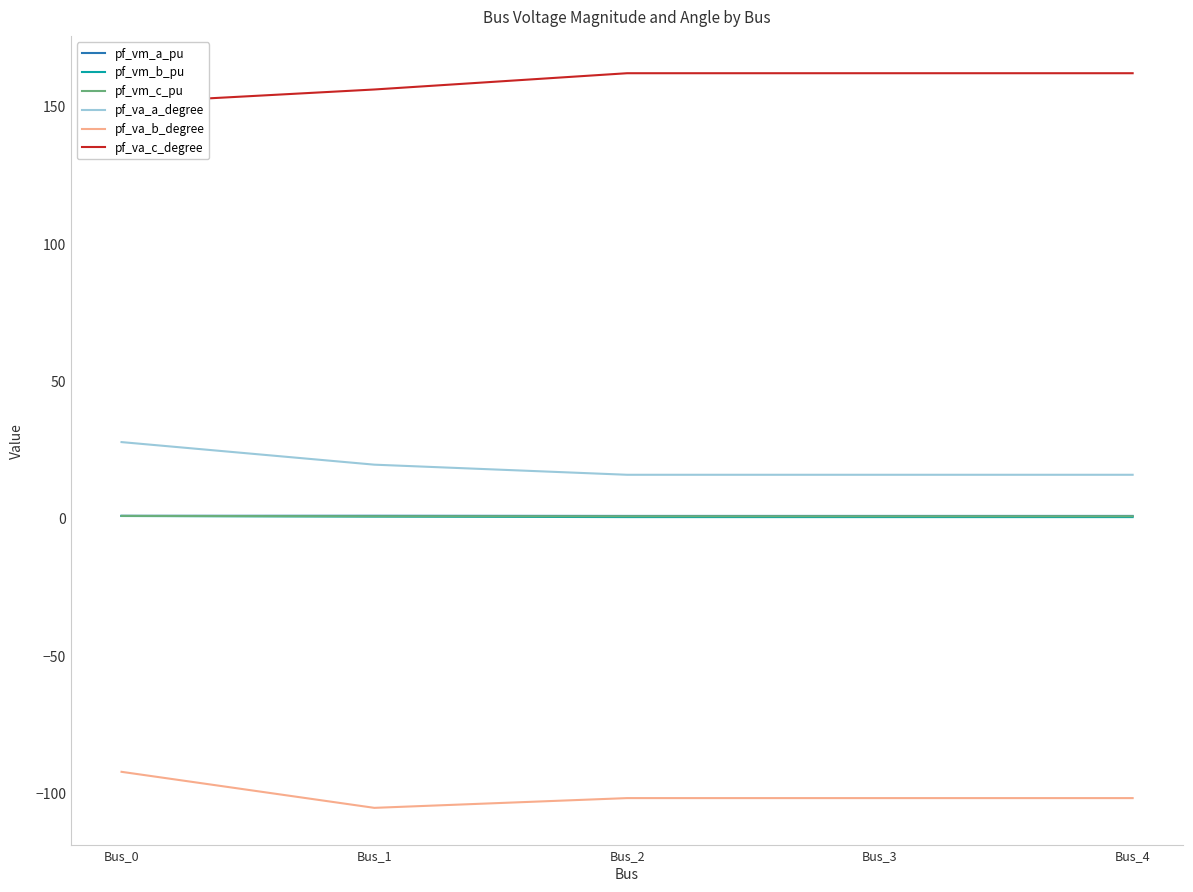

What value does the pf_va_a_degree series have at Bus_1?

19.6